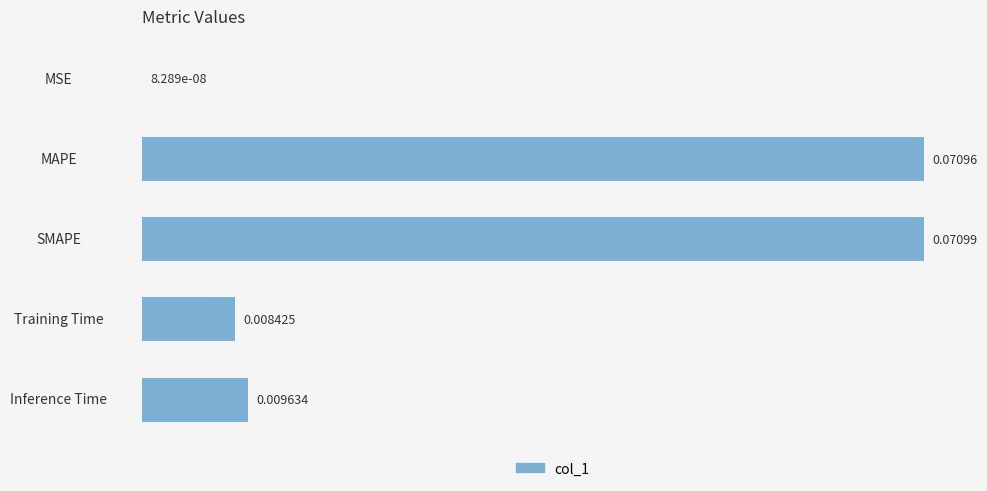

At which category does the chart reach its peak across all series?

SMAPE